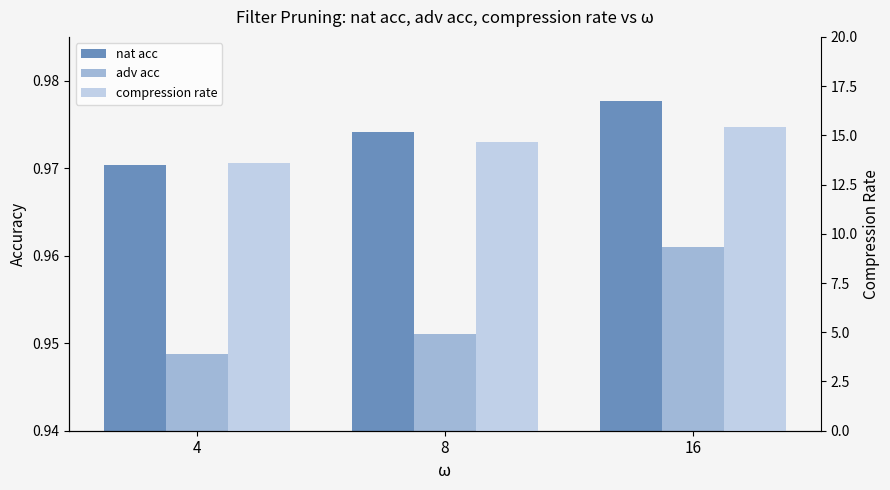

True or false: compression rate has a value of 24.3 at 8.

False